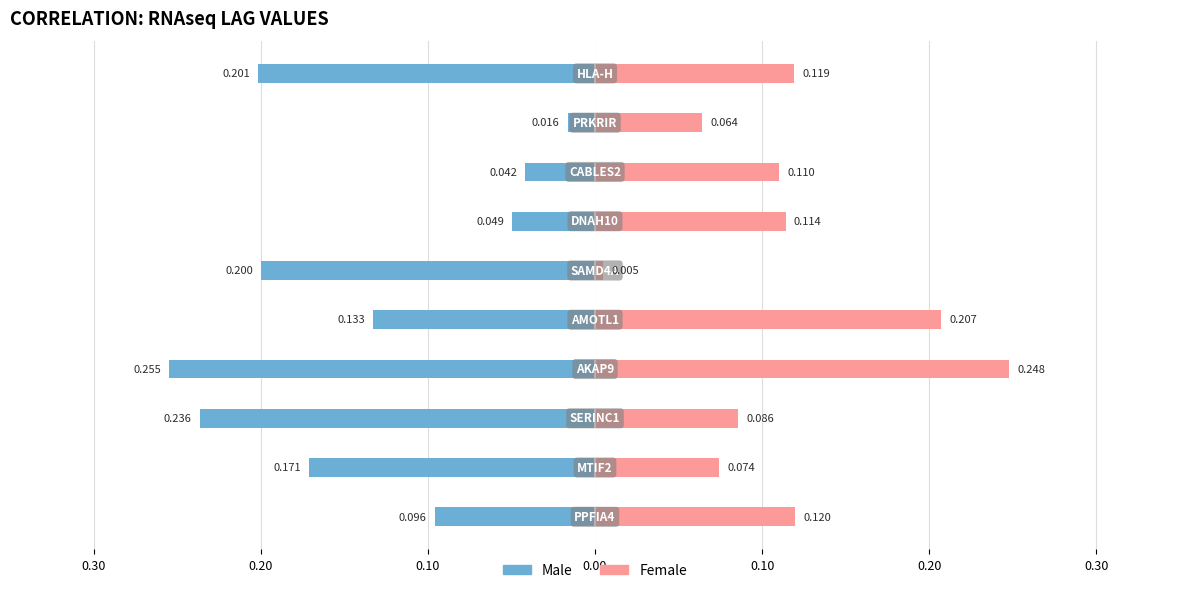

What is the average value of the Male series?

-0.1